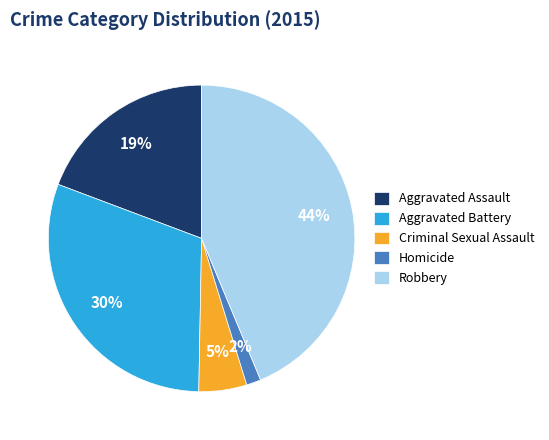

Between Robbery and Aggravated Battery, which is larger?

Robbery